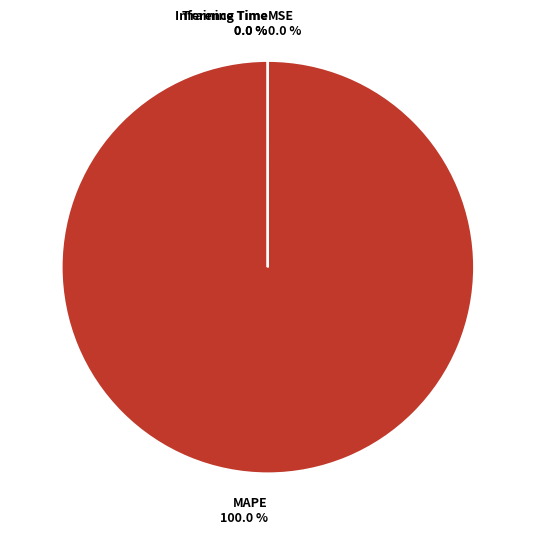

To the nearest percent, what is the average slice percentage?

25%